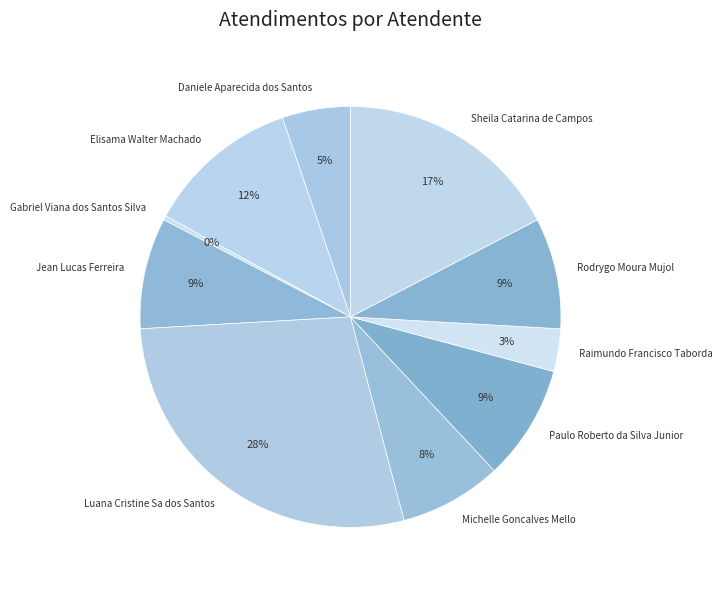

Is the sum of Jean Lucas Ferreira and Rodrygo Moura Mujol greater than half?

No